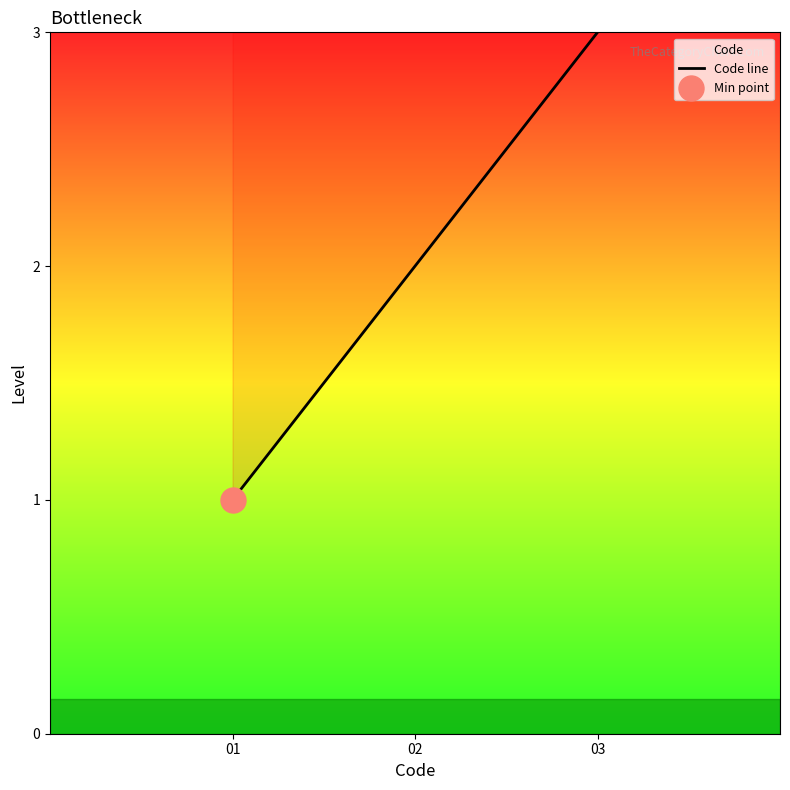

What is the smallest value displayed?

1